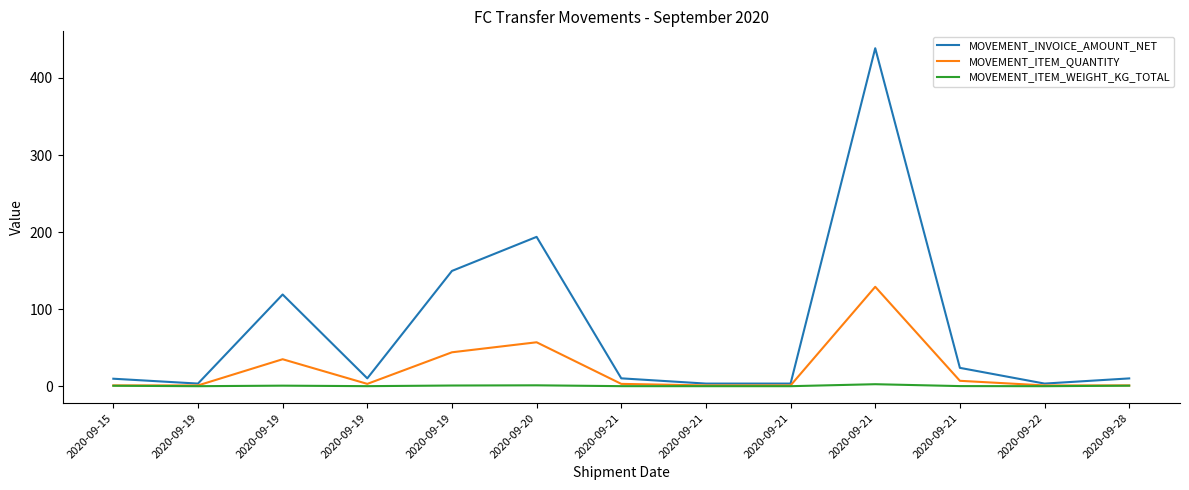

What are all the series names shown in the legend?

MOVEMENT_INVOICE_AMOUNT_NET, MOVEMENT_ITEM_QUANTITY, MOVEMENT_ITEM_WEIGHT_KG_TOTAL